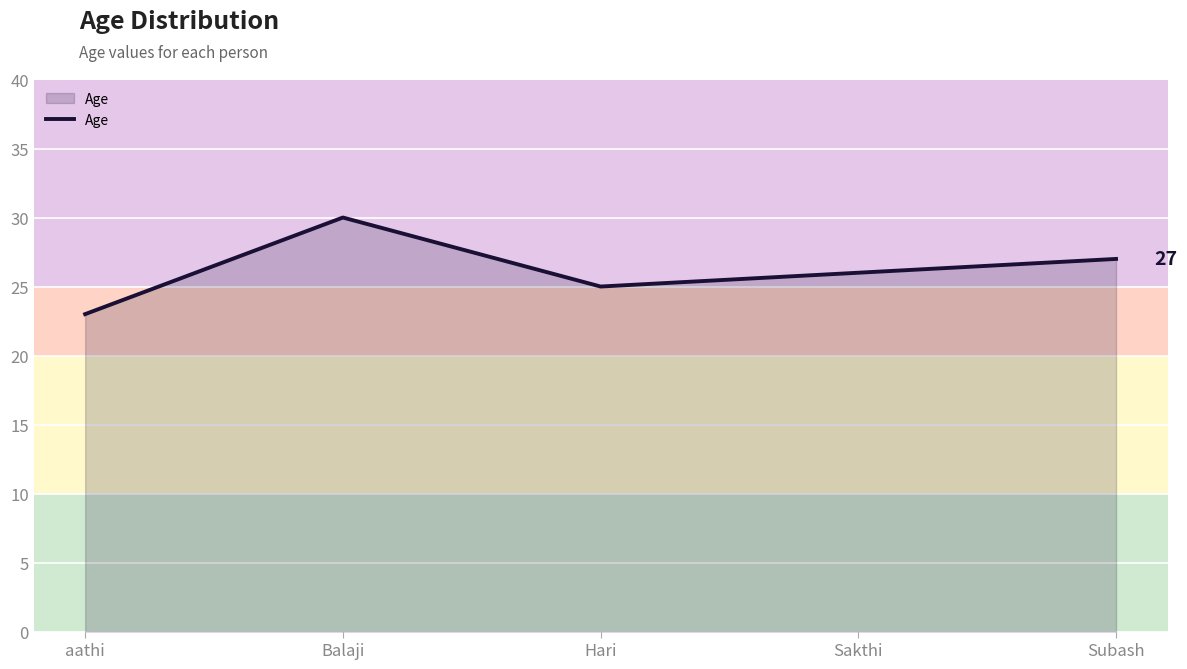

What position from the right is aathi?

5